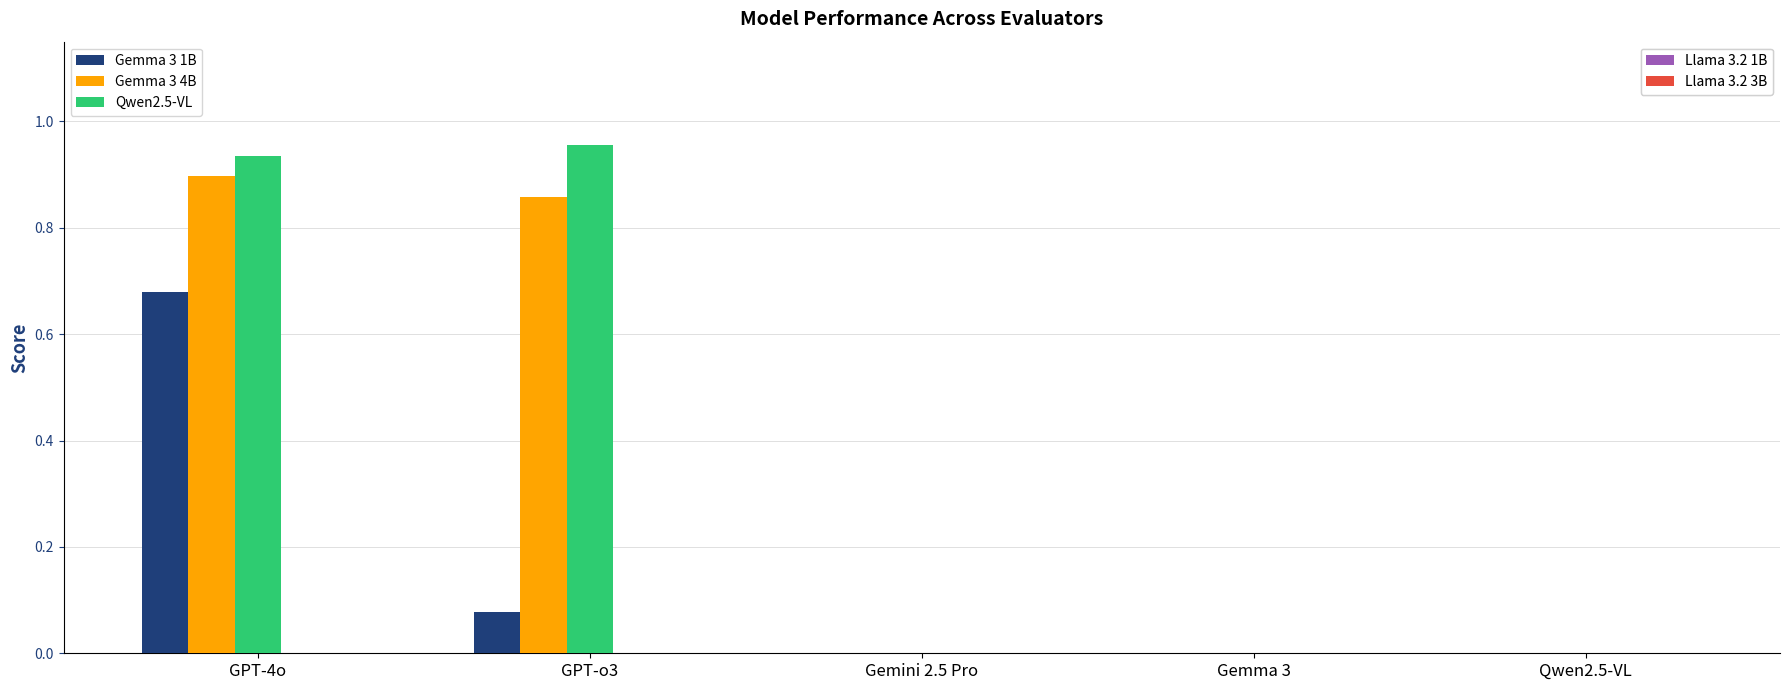

Which series has the largest range (max minus min)?

Qwen2.5-VL